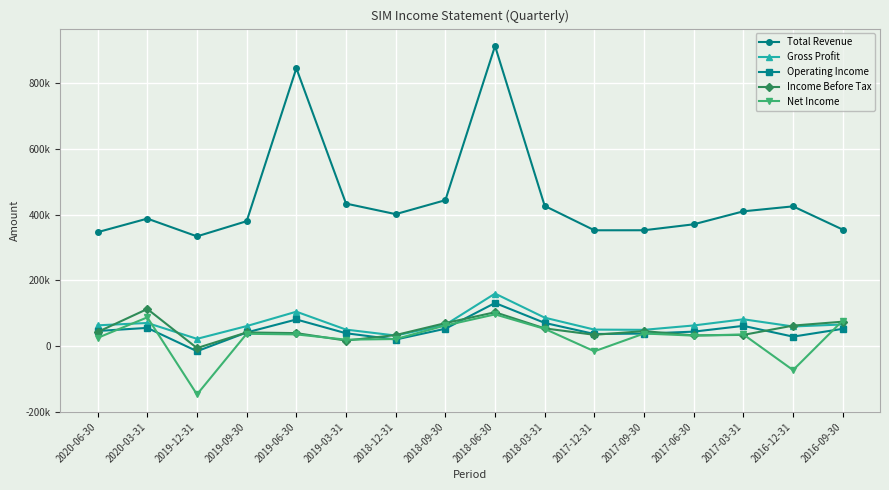

Rank the series by their maximum value, from highest to lowest.

Total Revenue, Gross Profit, Operating Income, Income Before Tax, Net Income